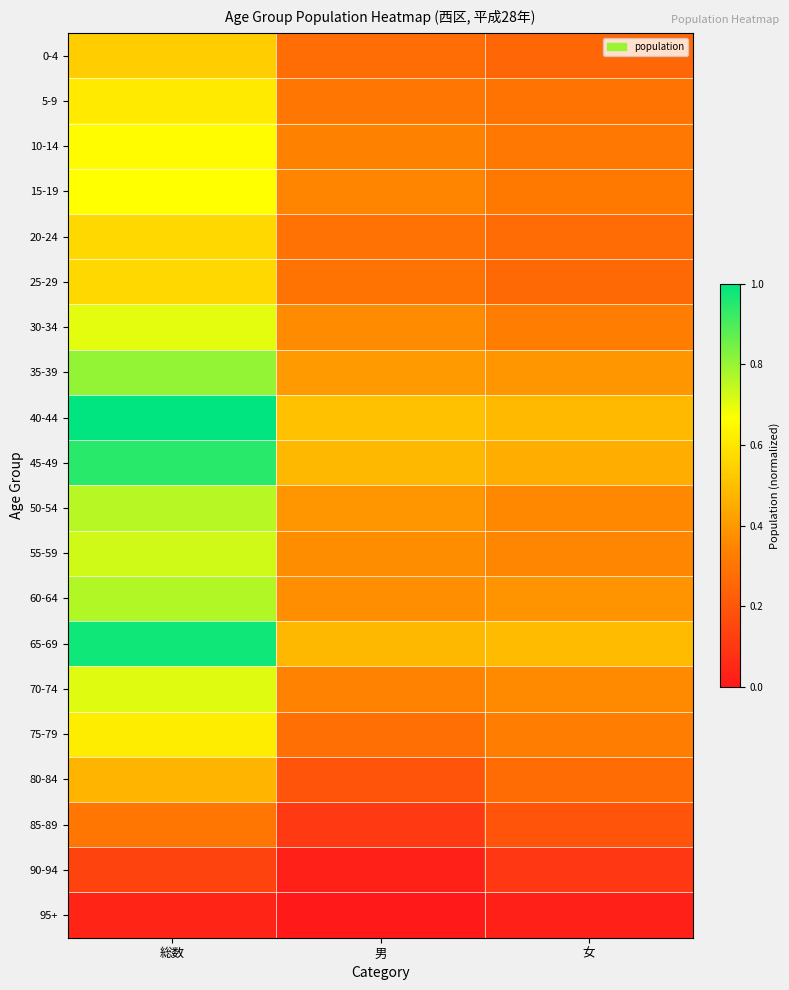

At 女, list the series in order from smallest to largest.

95+, 90-94, 85-89, 0-4, 25-29, 20-24, 80-84, 5-9, 10-14, 15-19, 30-34, 75-79, 55-59, 50-54, 70-74, 60-64, 35-39, 45-49, 40-44, 65-69